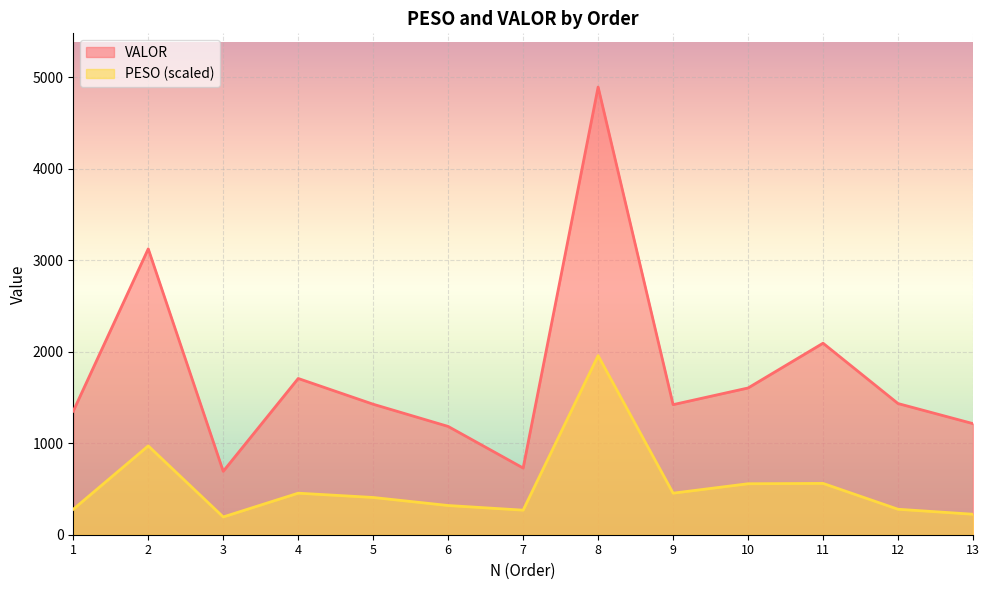

What are all the series names shown in the legend?

VALOR, PESO (scaled)